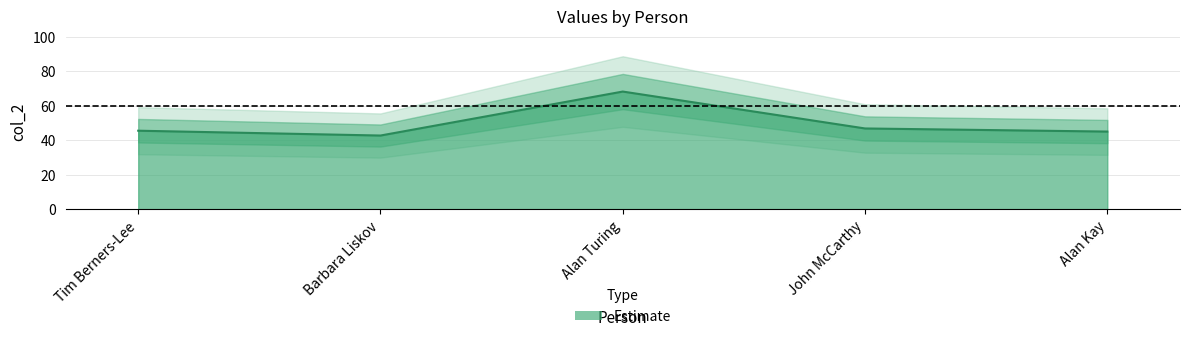

What is the minimum value shown in the chart?

42.7